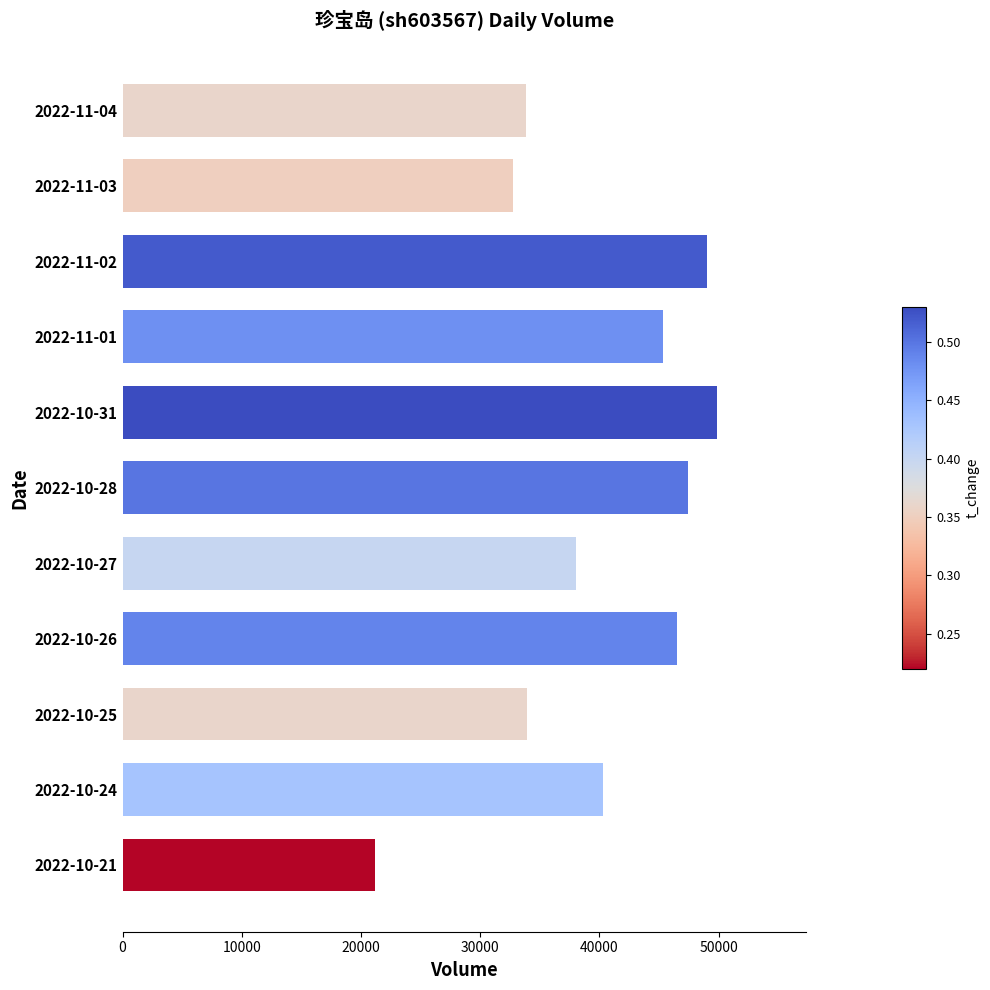

The value at 2022-11-03 is 32789. True or false?

True